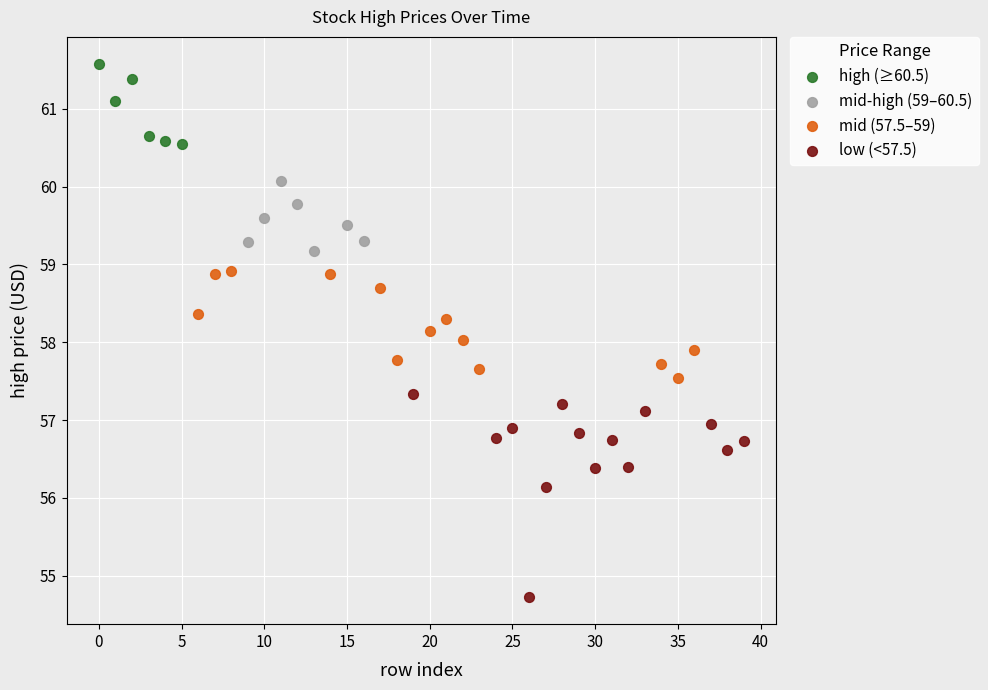

Which series contains the highest Y value?

high (≥60.5)